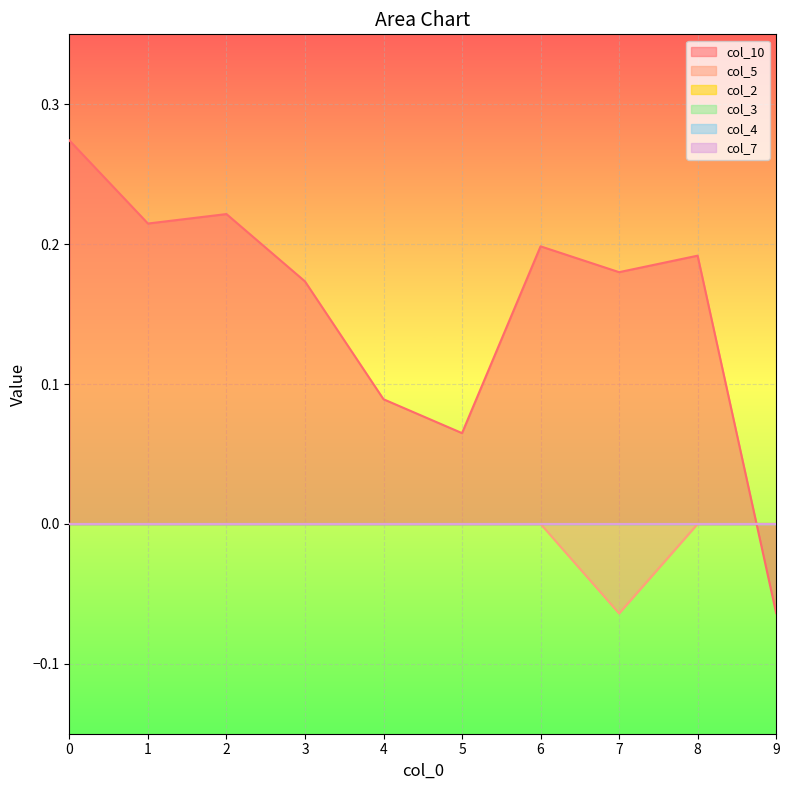

How many lines are shown in the chart?

6